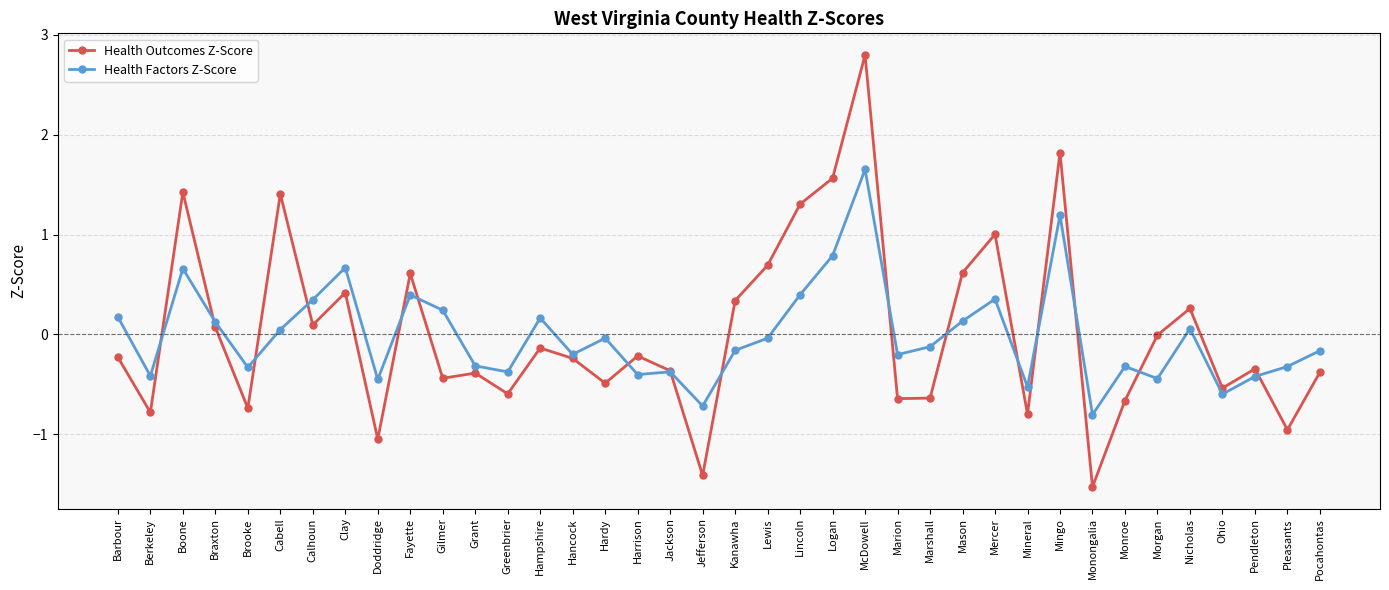

Which category has the lowest value in the Health Outcomes Z-Score series?

Monongalia